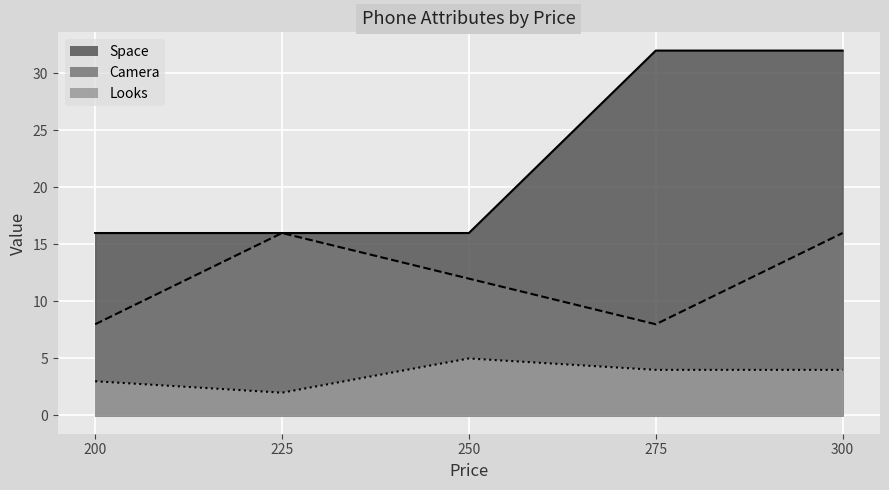

At which category does the chart reach its minimum across all series?

225